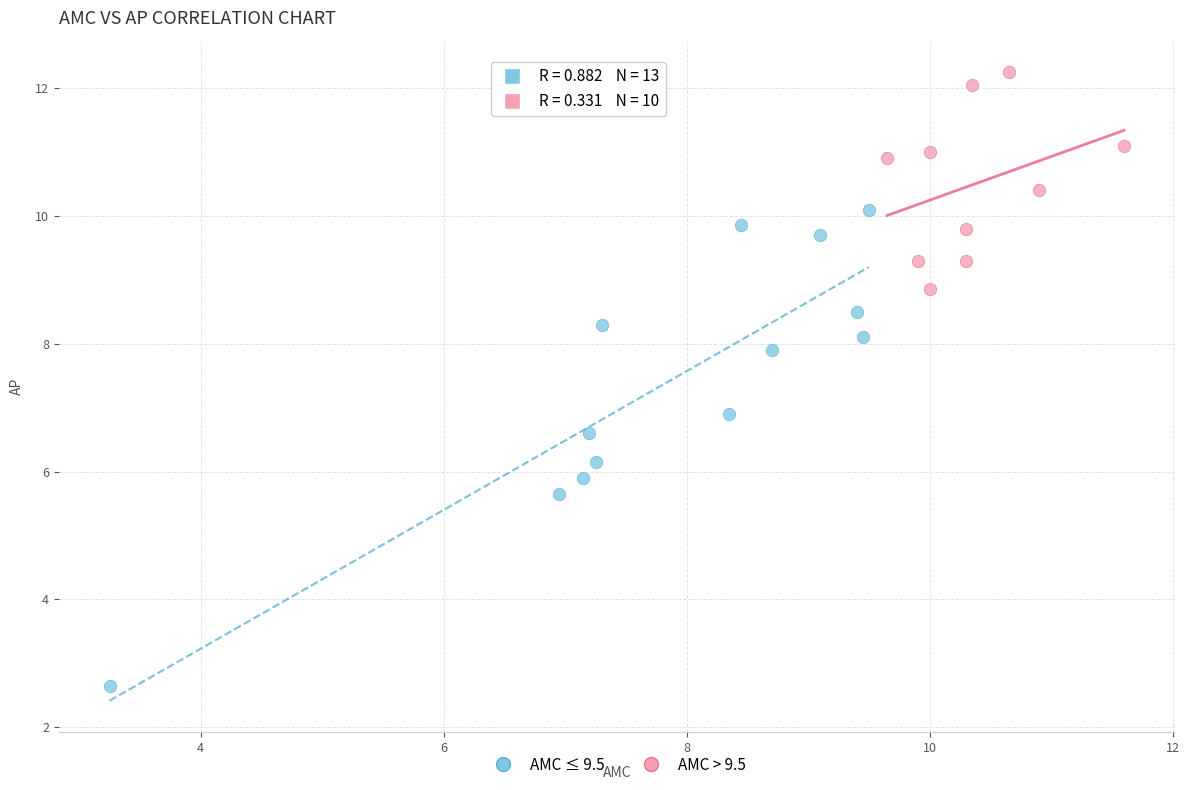

Which series reaches the maximum Y coordinate?

AMC > 9.5